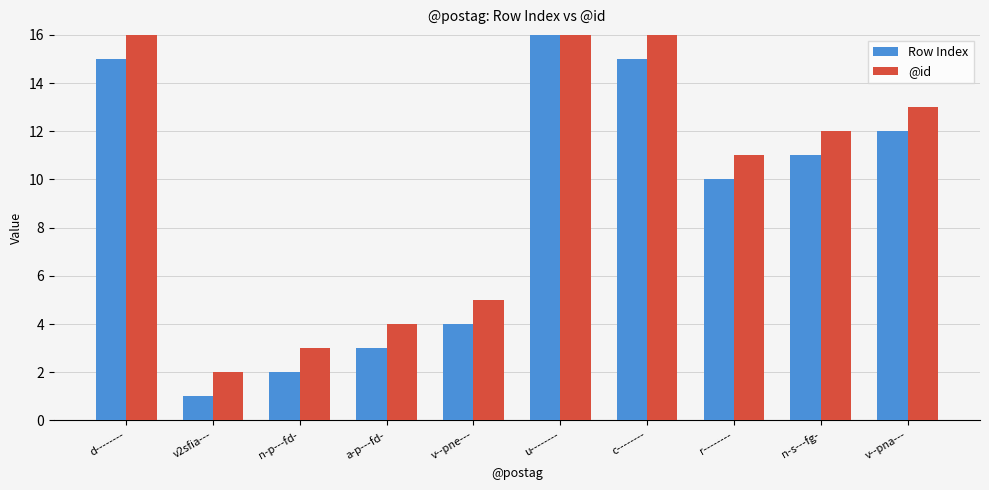

True or false: @id has a value of 20 at r--------.

False